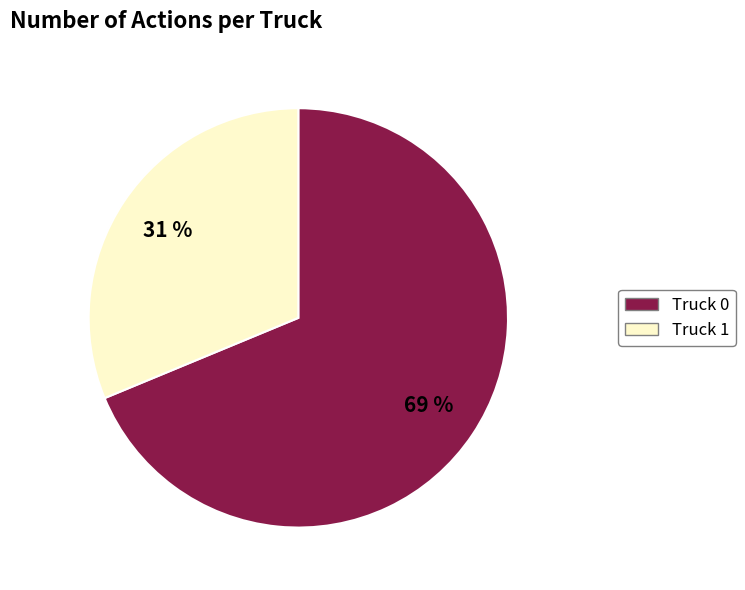

To the nearest percent, what is the combined percentage of Truck 1 and Truck 0?

100%